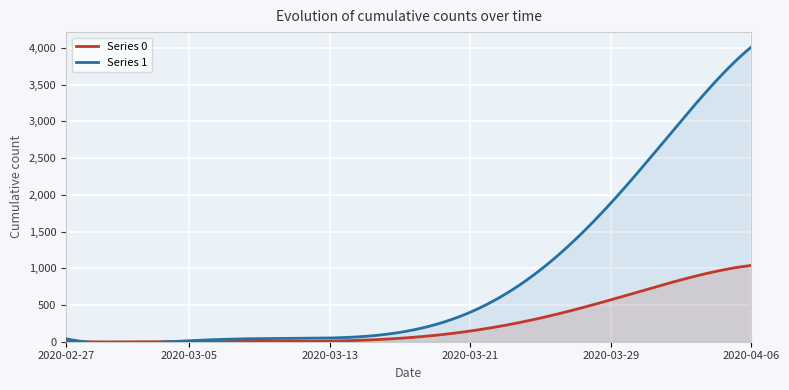

The value of Series 0 at 2020-03-14 is 20. True or false?

True